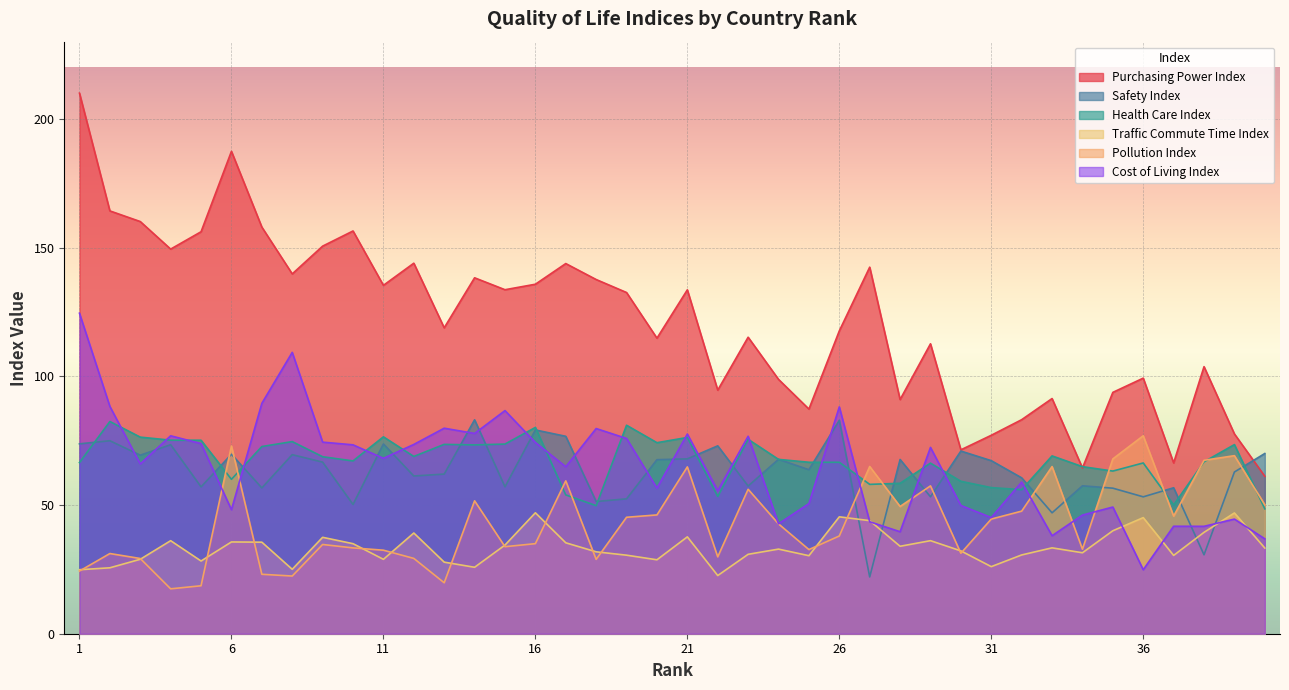

What is the average value of the Traffic Commute Time Index series?

33.6